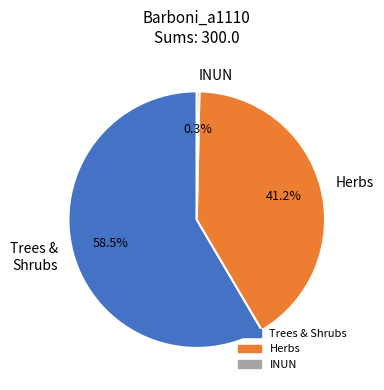

What is the smallest slice in the pie chart?

INUN